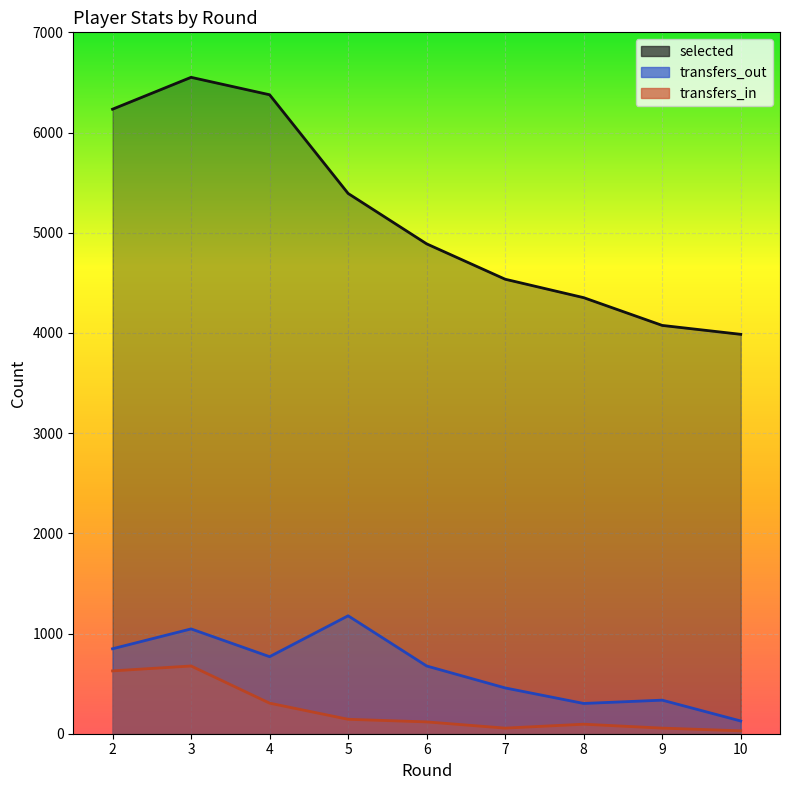

What is the average value of the transfers_out series?

637